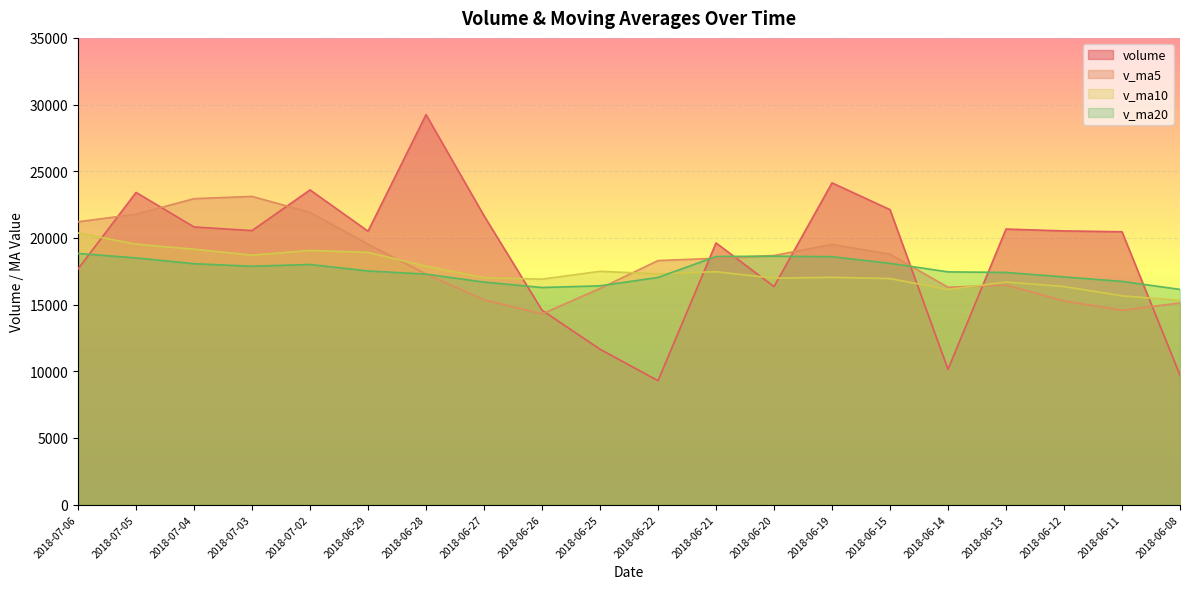

How many distinct data groups are displayed?

4